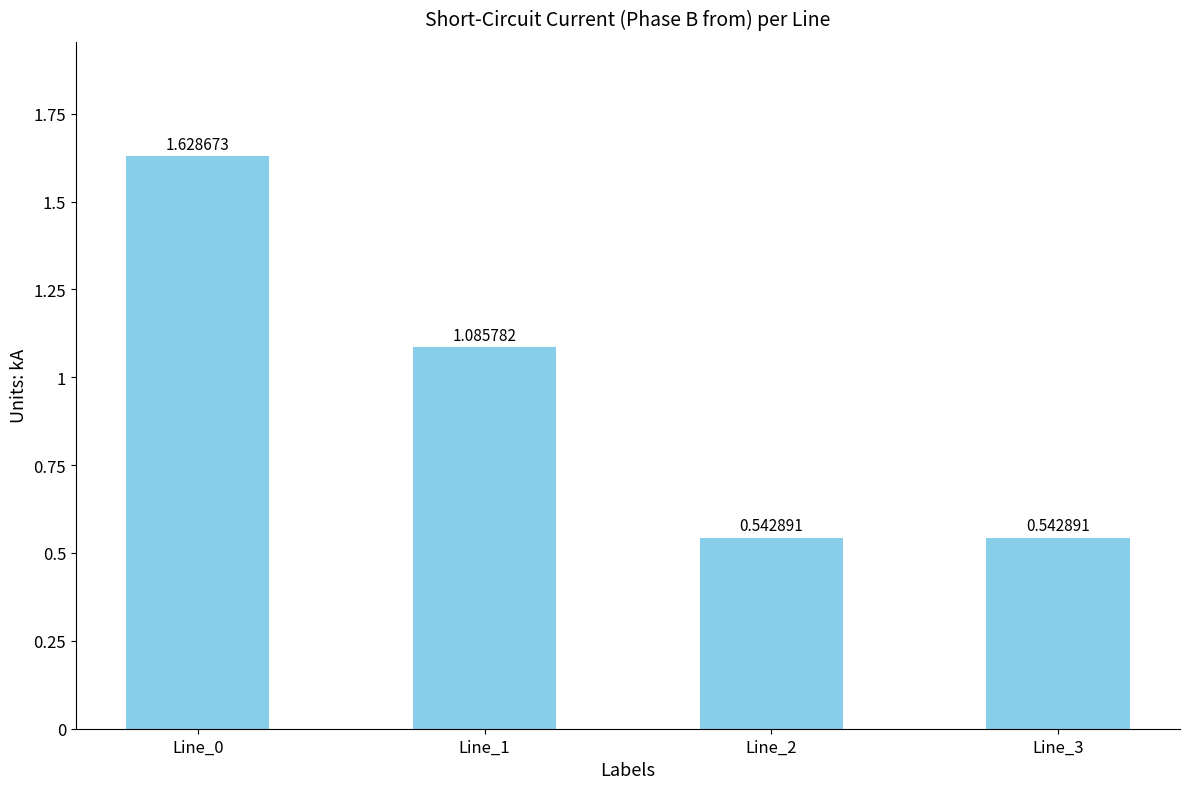

Which has a higher value, Line_1 or Line_0?

Line_0